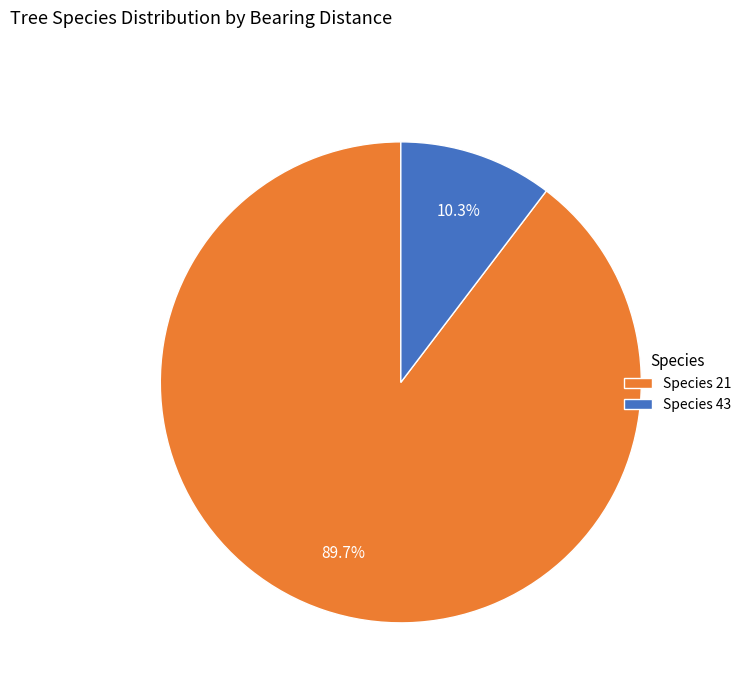

To the nearest percent, what is the average slice percentage?

50%